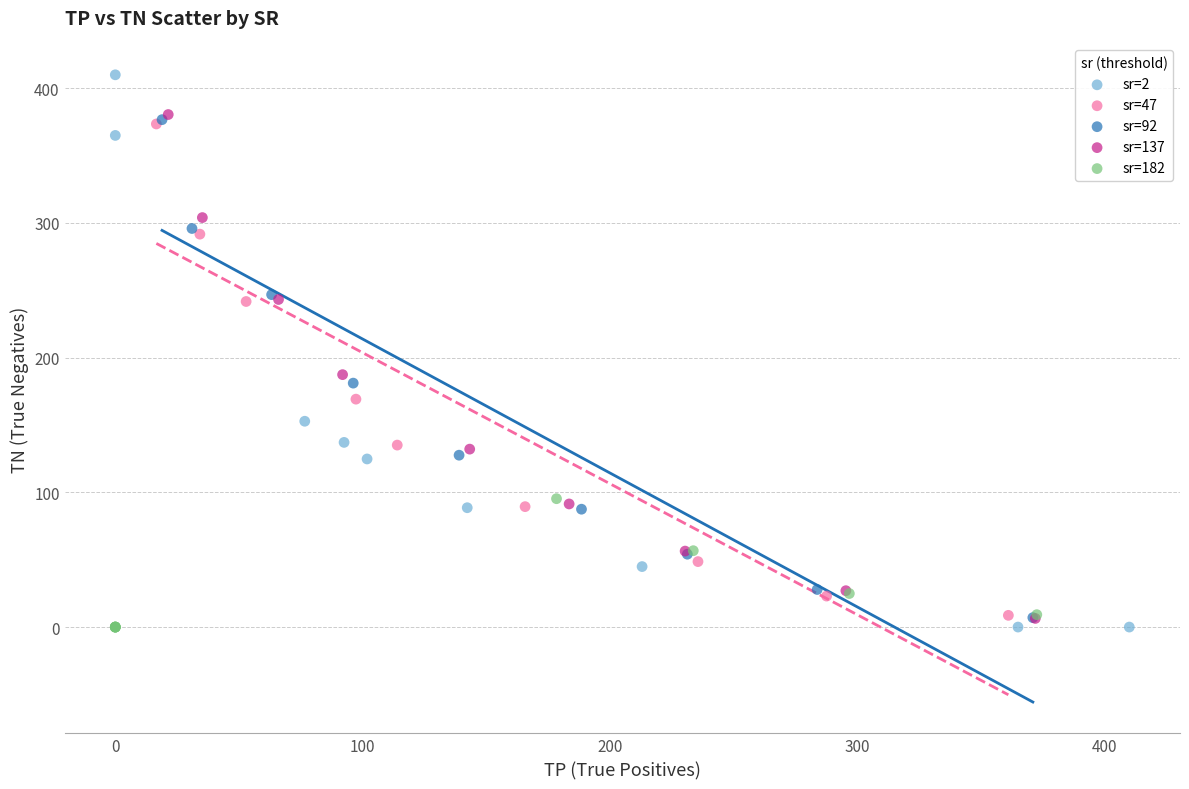

Which series reaches the maximum Y coordinate?

sr=2